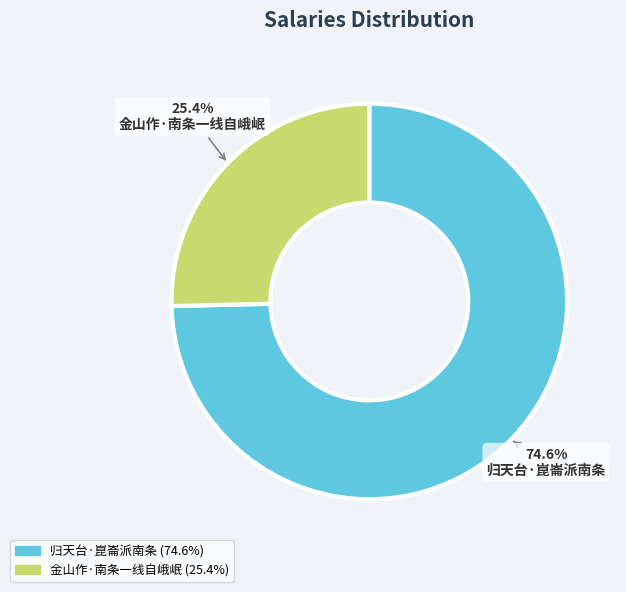

How many segments does this pie chart have?

2